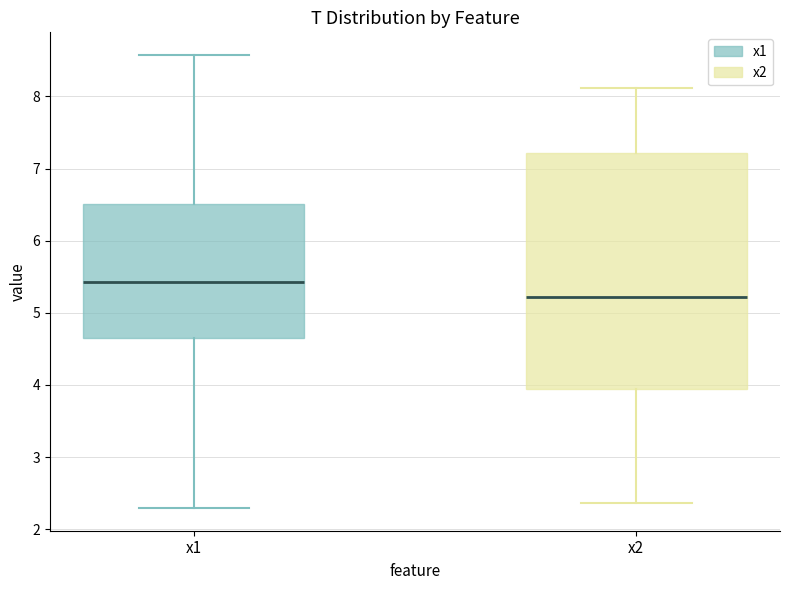

Which box has the highest median line?

x1